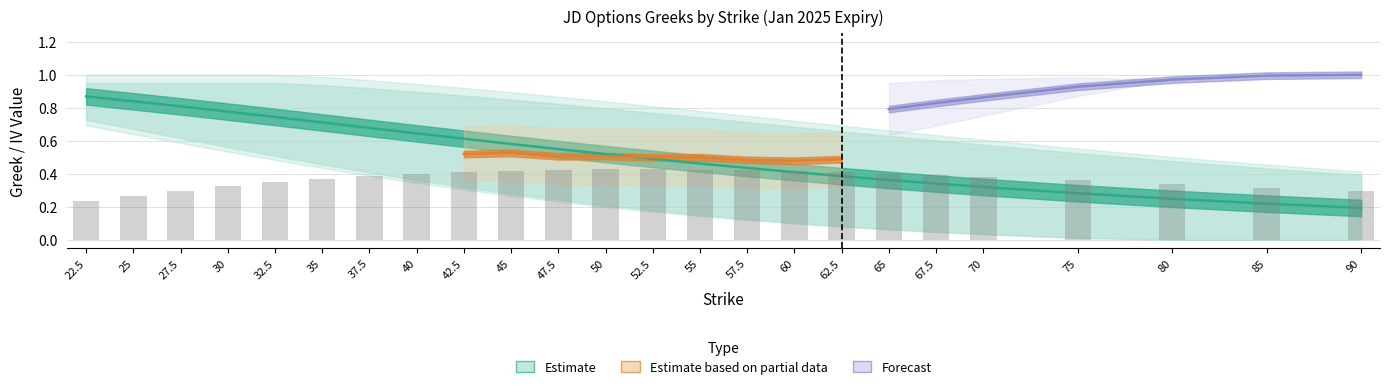

What is the spread (max minus min) of values at 60?

0.6